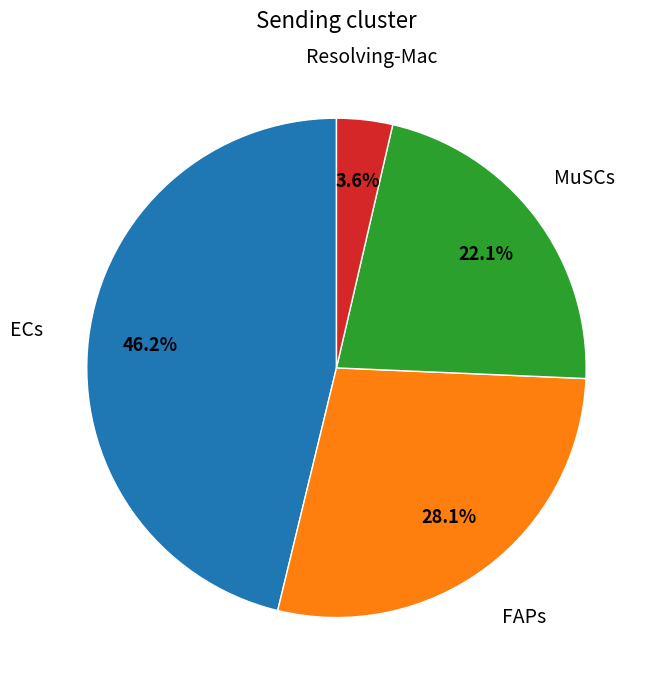

Is there a majority slice in this chart?

No